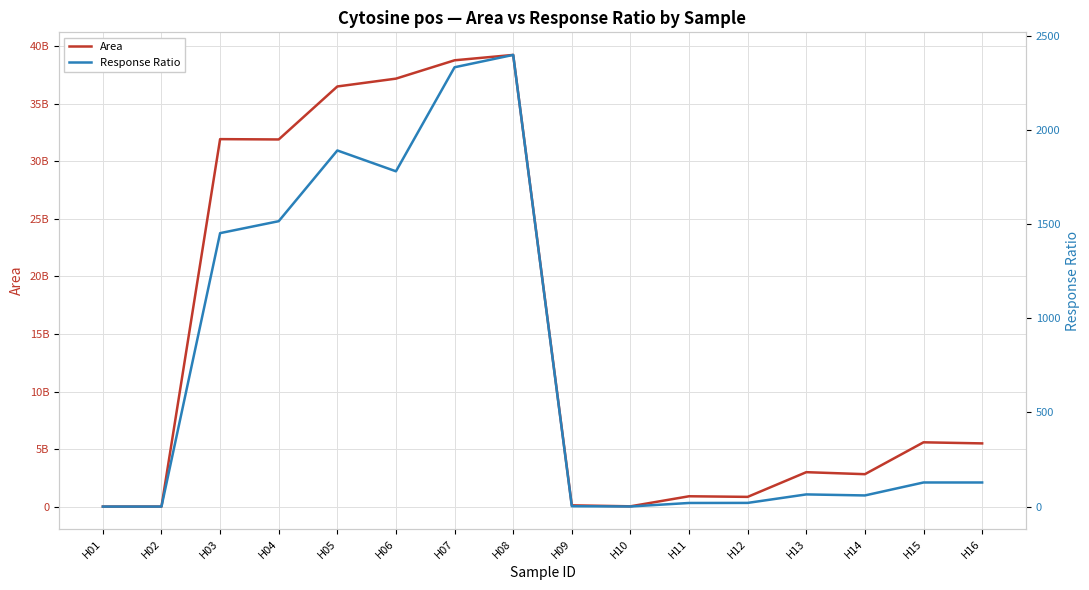

Between H03 and H12, which series saw the biggest shift?

Area